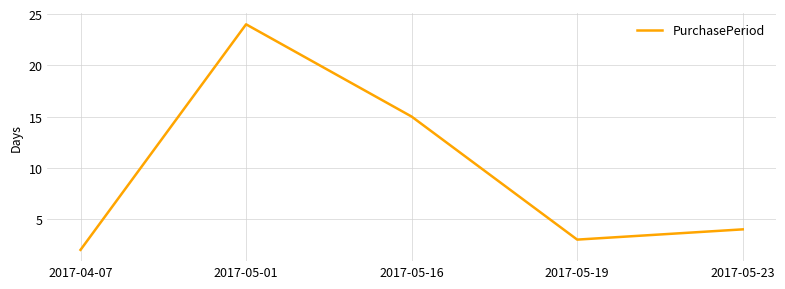

What is the sum of all values?

48